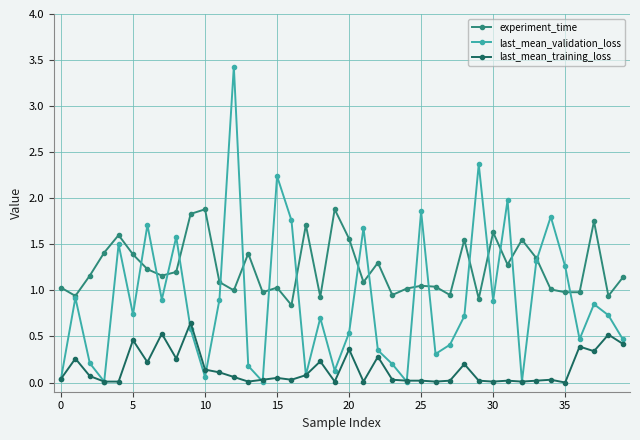

What is the average value of the experiment_time series?

1.2